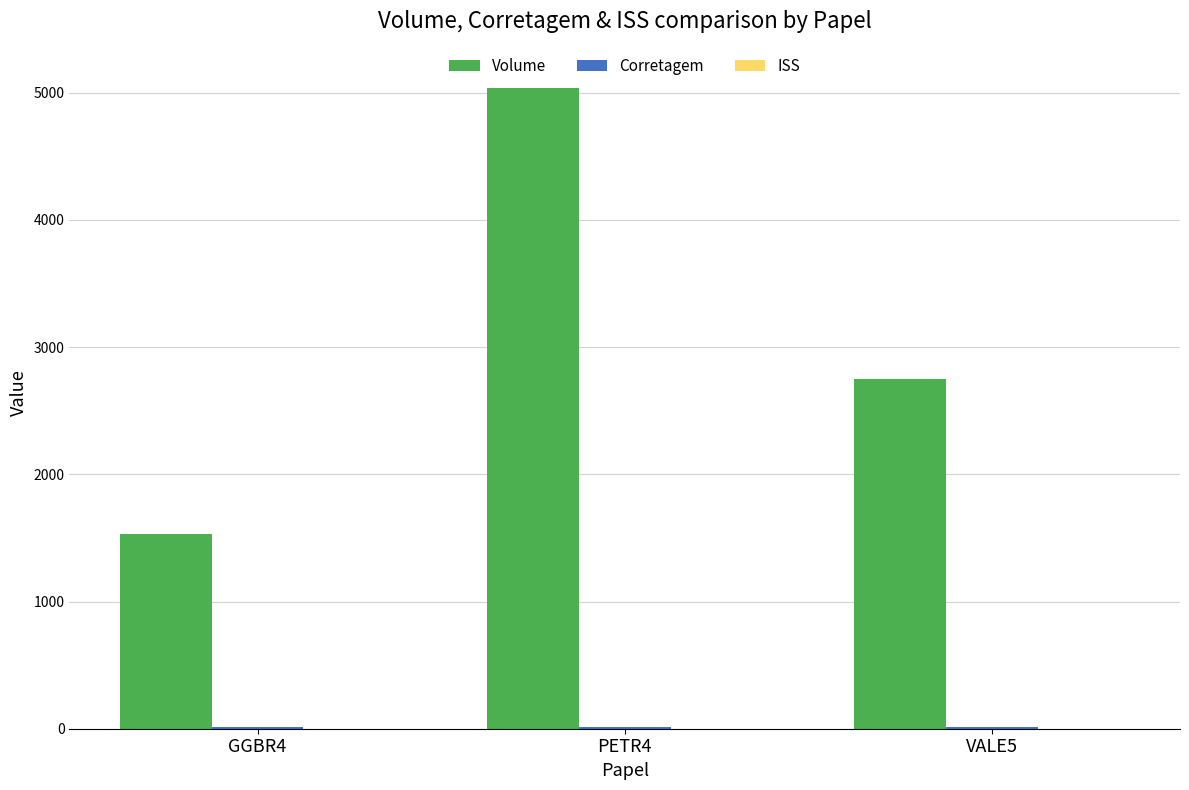

Which series has the largest total across all categories?

Volume